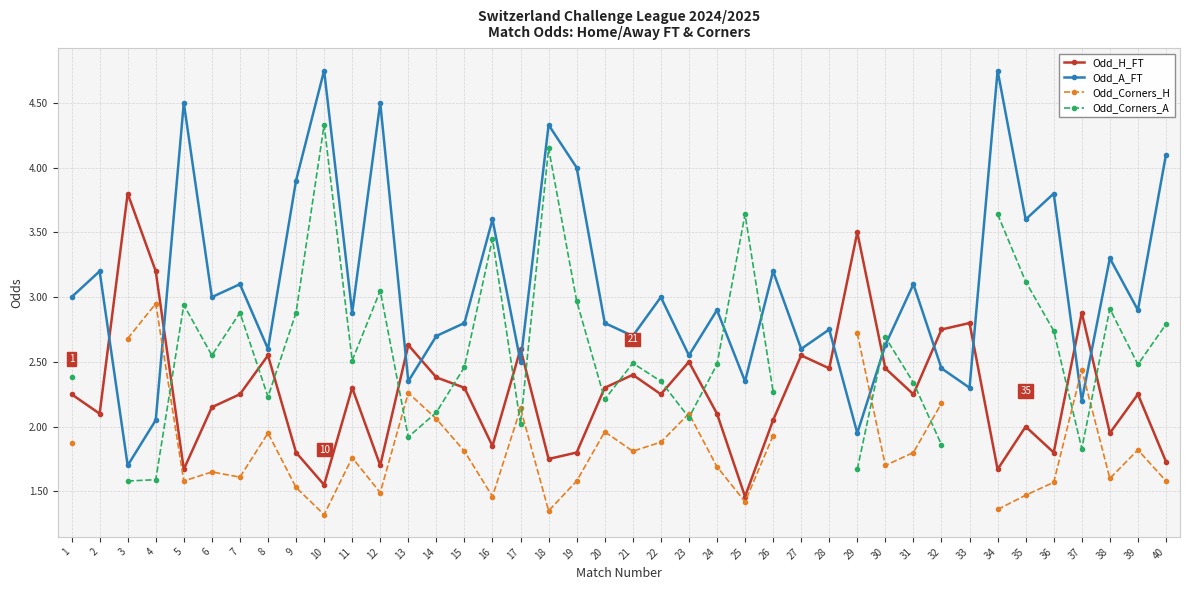

True or false: Odd_Corners_H has more than 2 interior local peaks.

True